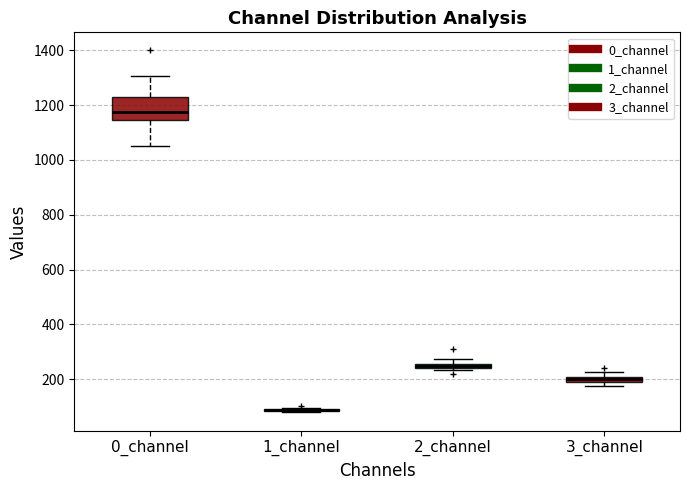

Comparing the boxes themselves (not the whiskers), which one is the tallest?

0_channel